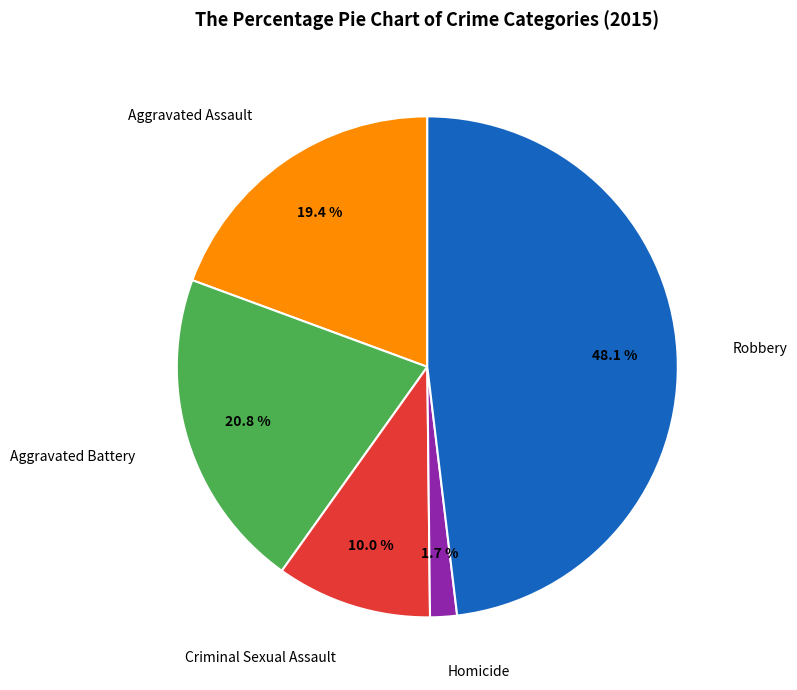

Is there a majority slice in this chart?

No